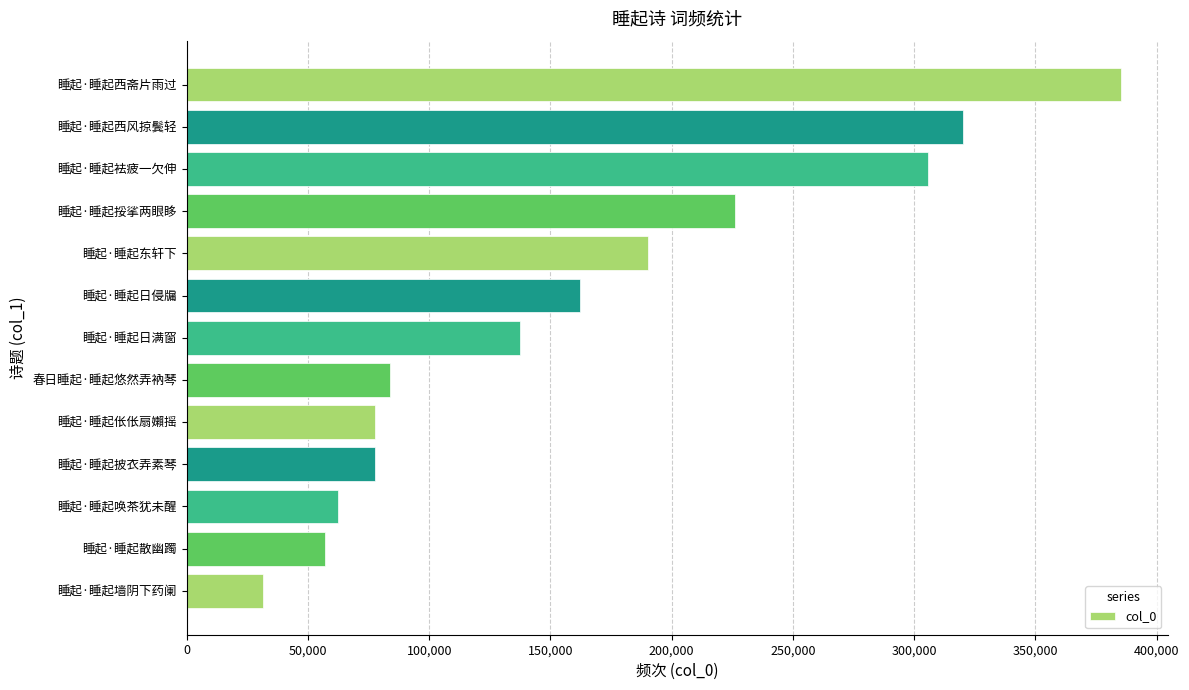

Which has a higher value, 睡起·睡起披衣弄素琴 or 睡起·睡起唤茶犹未醒?

睡起·睡起披衣弄素琴